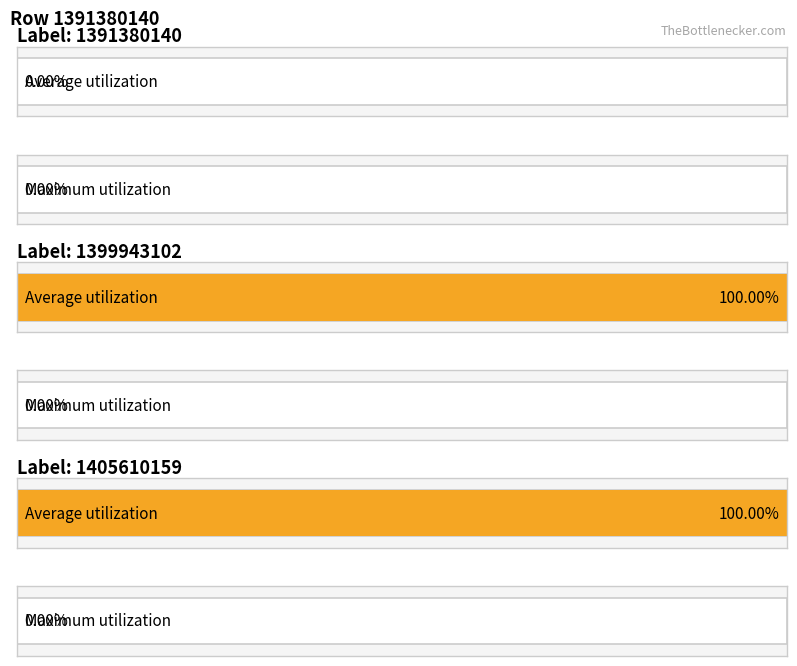

At which category is the sum across all series the highest?

1399943102